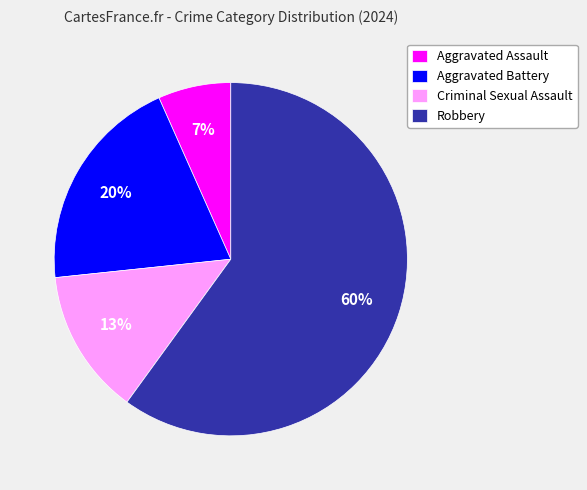

How many segments does this pie chart have?

4